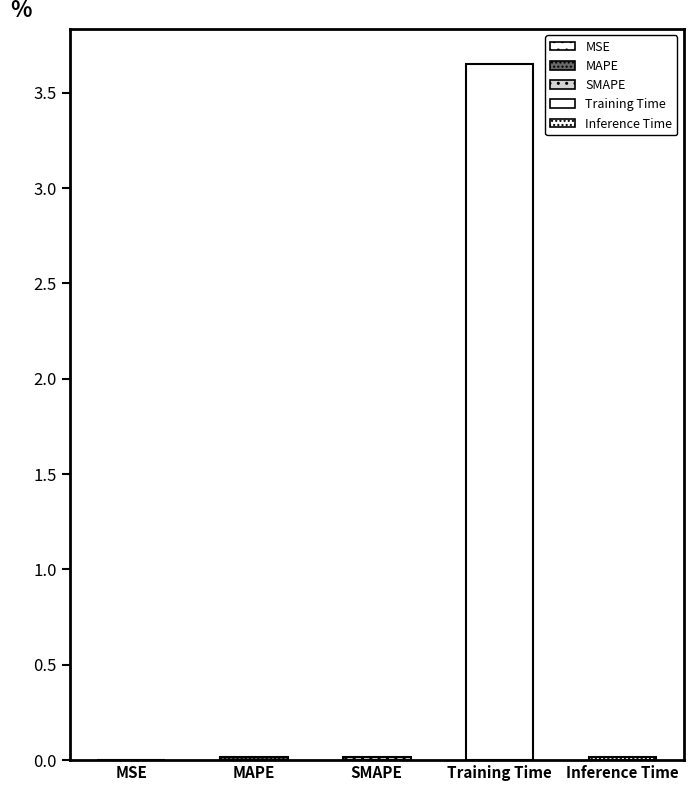

Reading right to left, extract all data points from this chart.

0.0	3.7	0.0	0.0	0.0